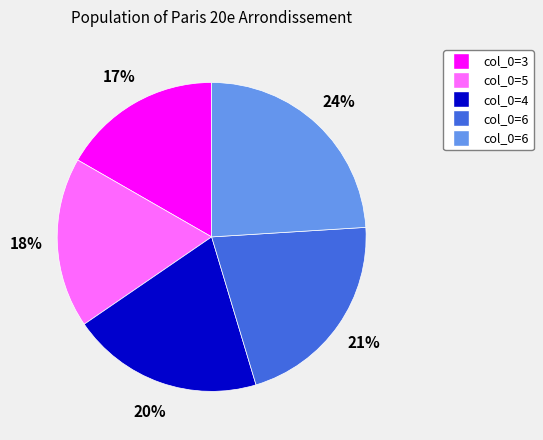

To the nearest percent, what is the average slice percentage?

20%